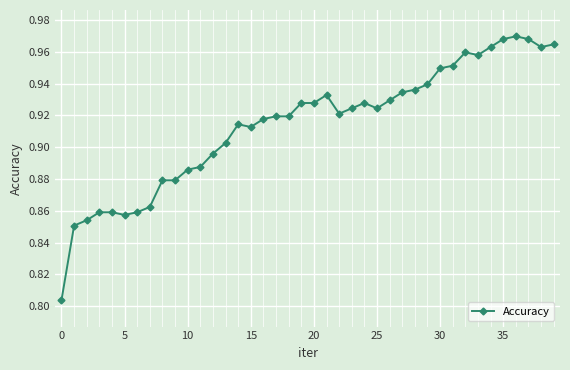

How many values are between 0 and 1?

40